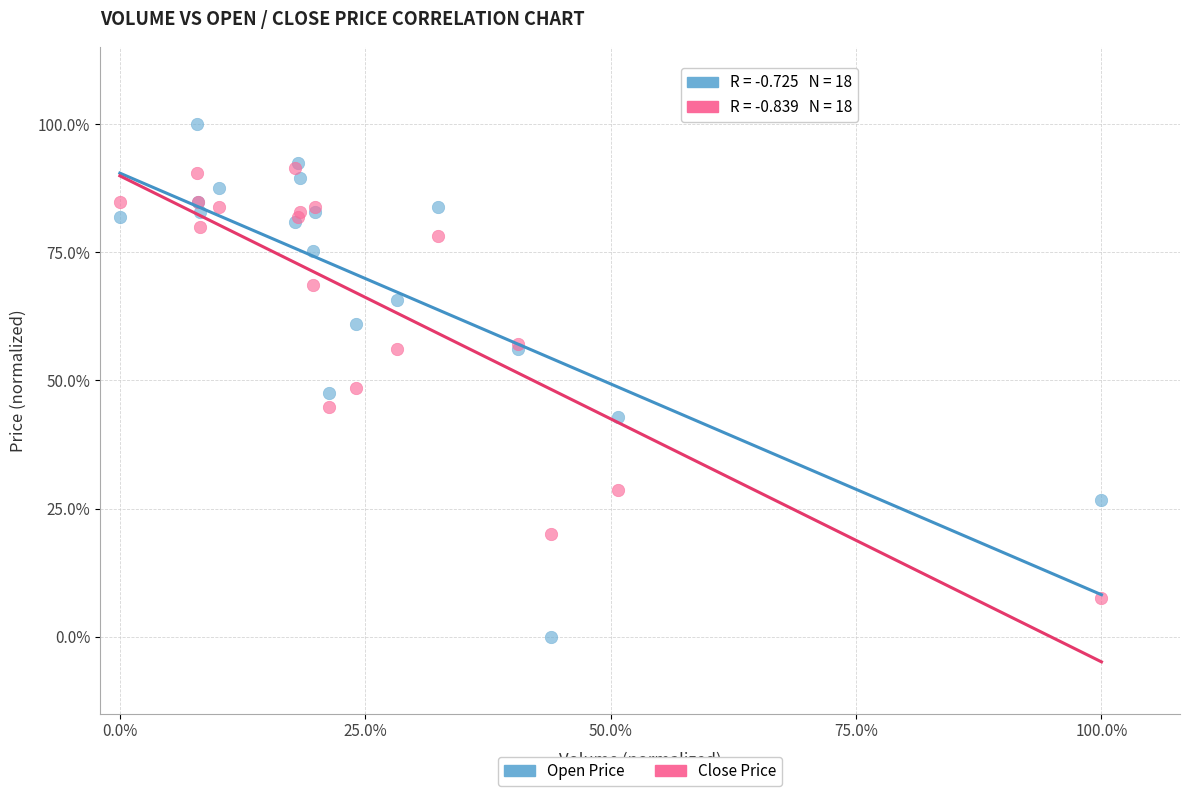

Which series contains the highest Y value?

Open Price